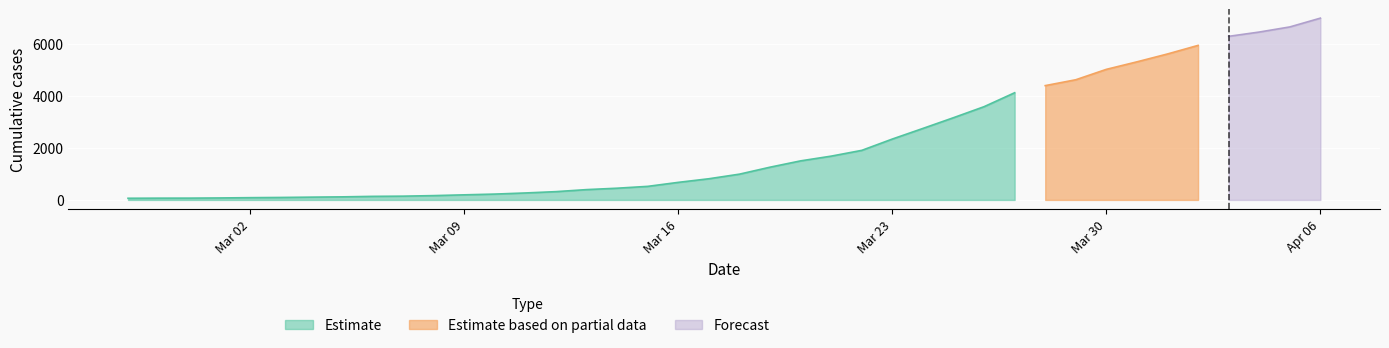

Which label corresponds to the largest value in the chart?

2020-04-06